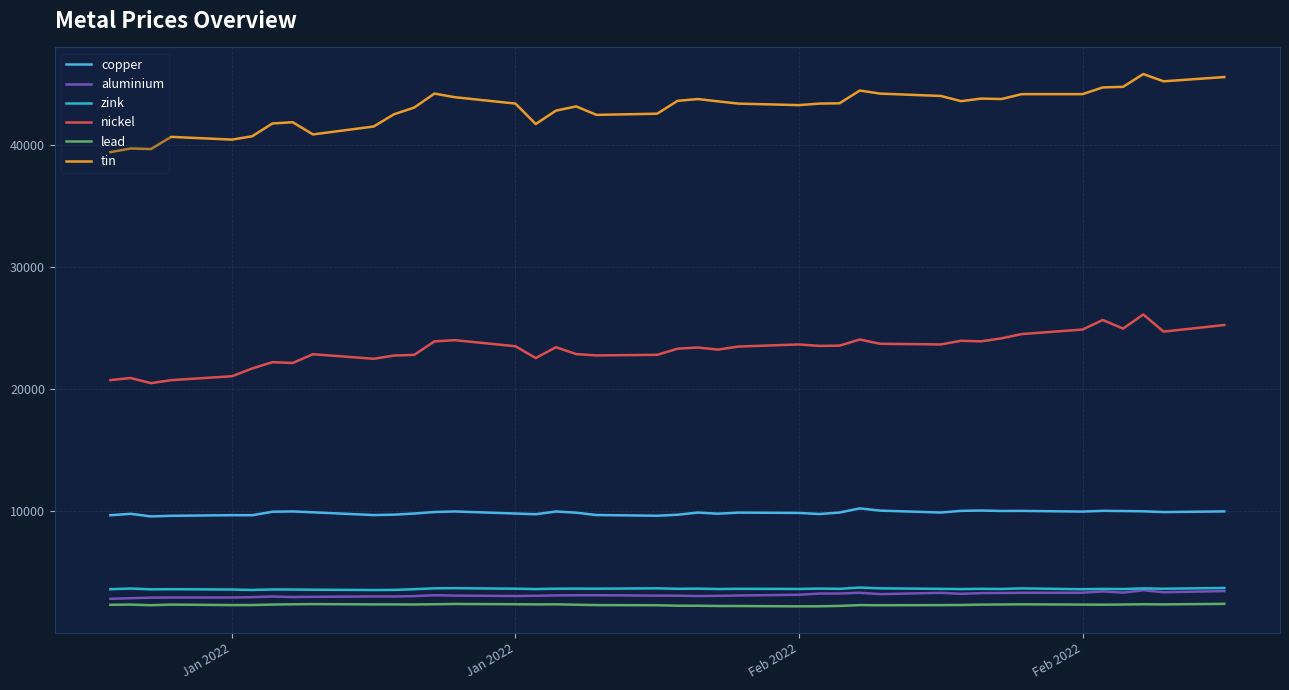

True or false: copper and zink intersect in this chart.

False